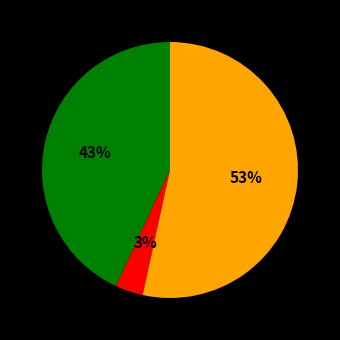

Is there a majority slice in this chart?

Yes